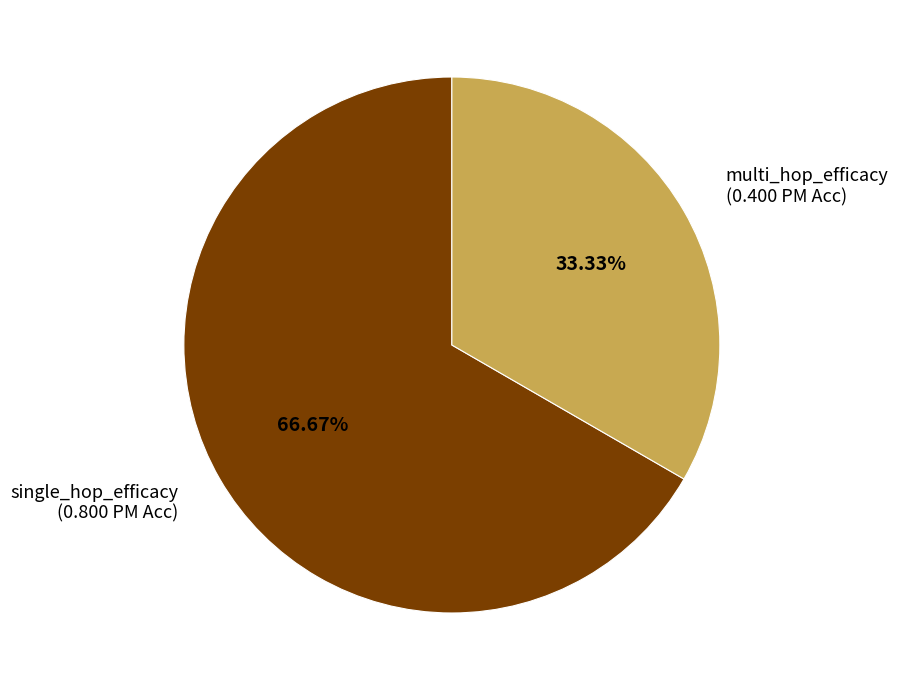

How many slices are in this pie chart?

2